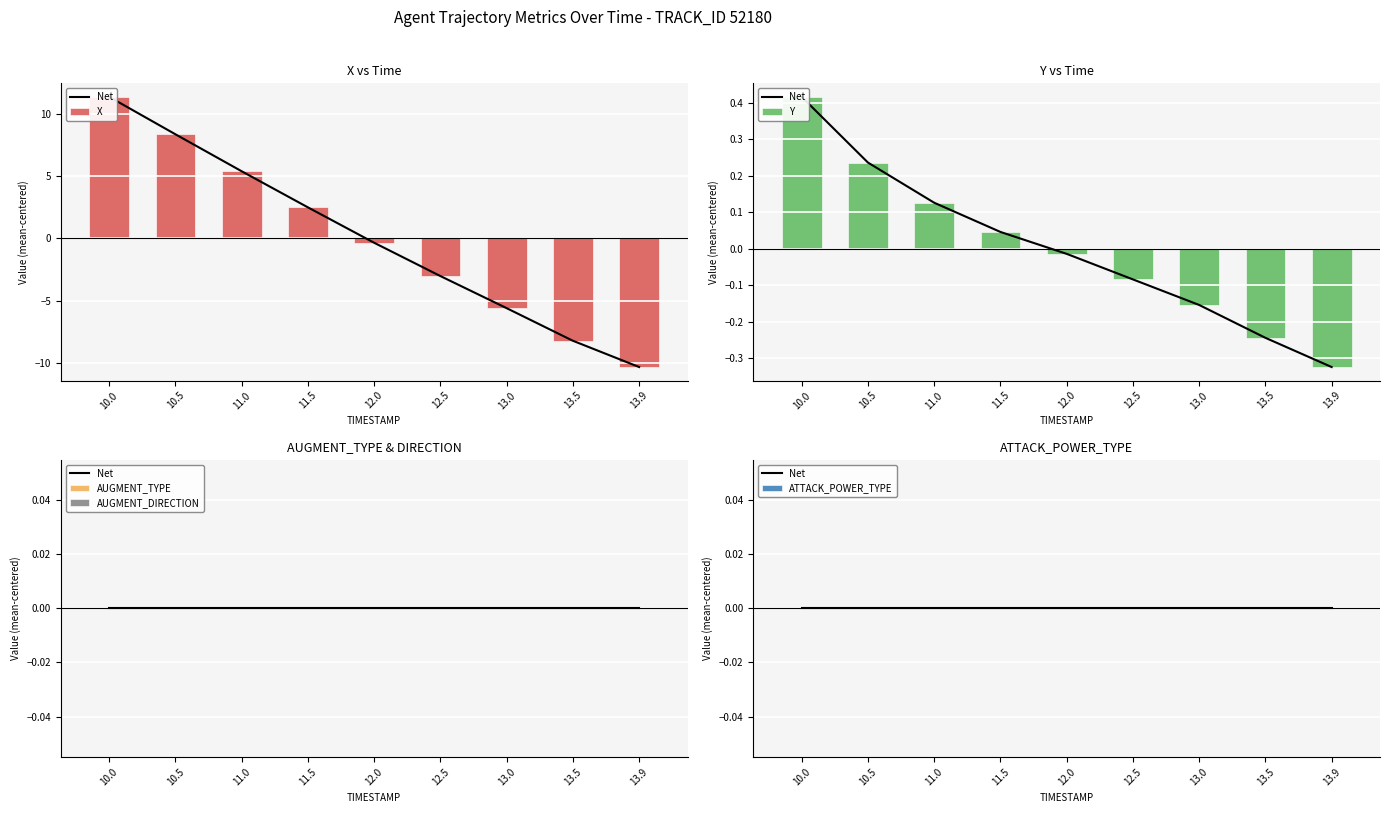

At which category is the sum across all series the highest?

10.0